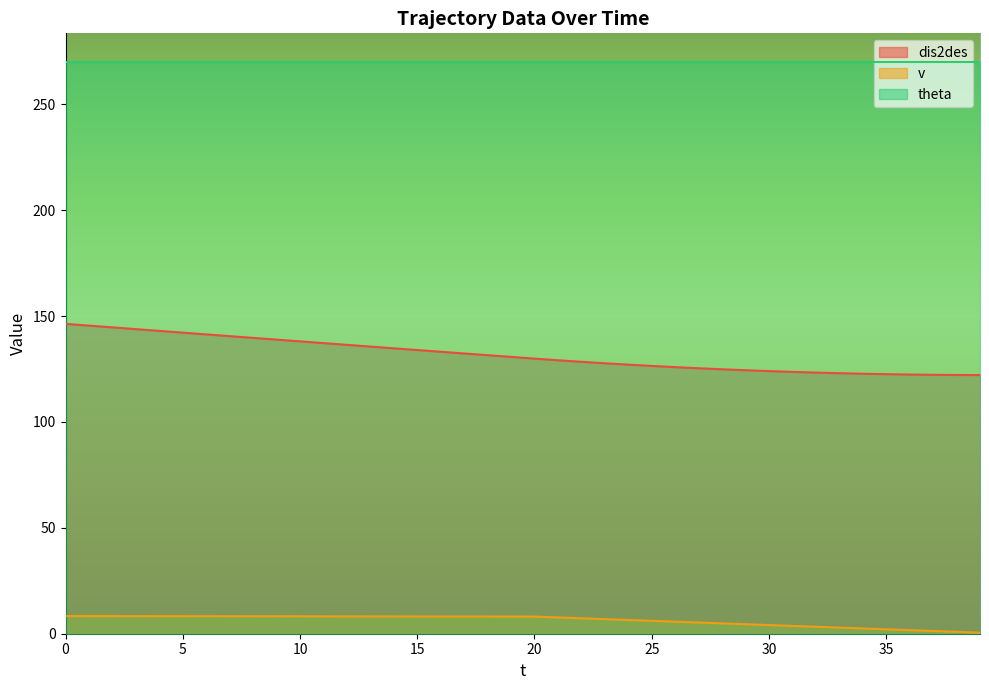

Rank the series by their maximum value, from lowest to highest.

v, dis2des, theta